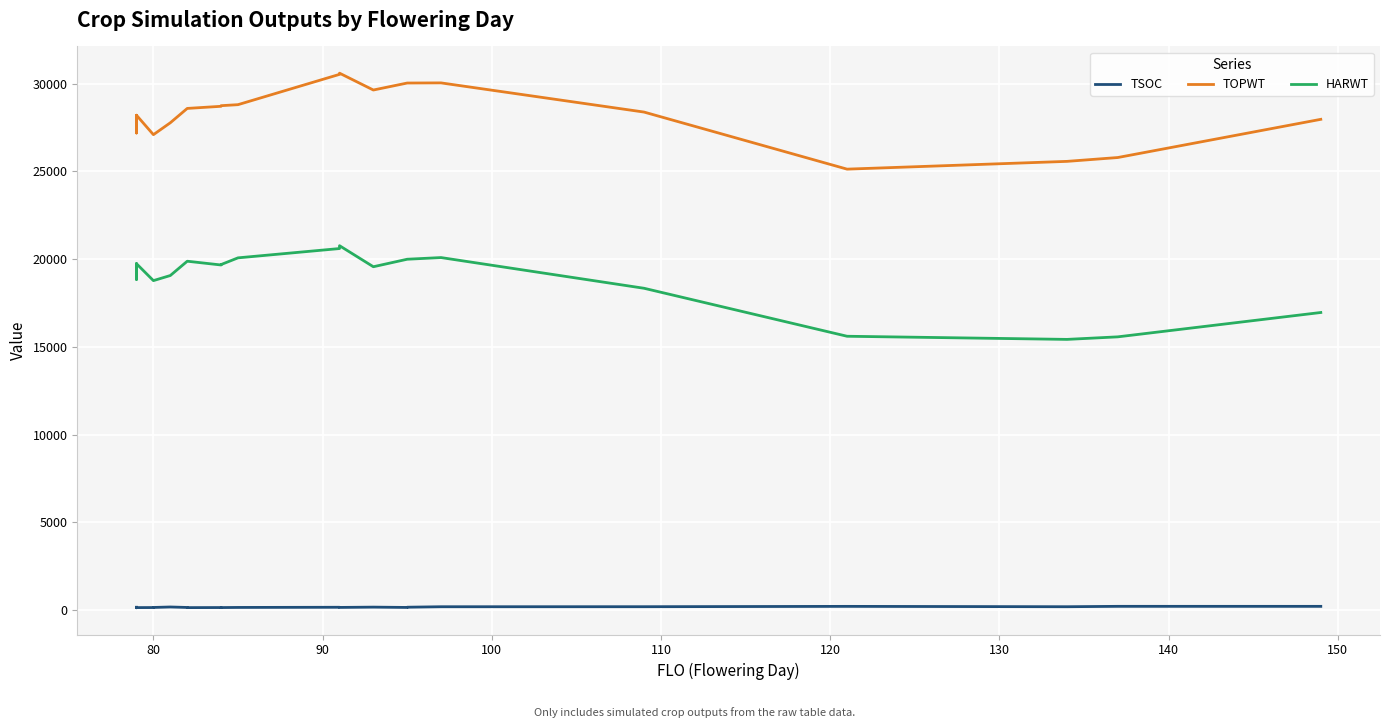

True or false: HARWT has a value of 4202 at 160.

False